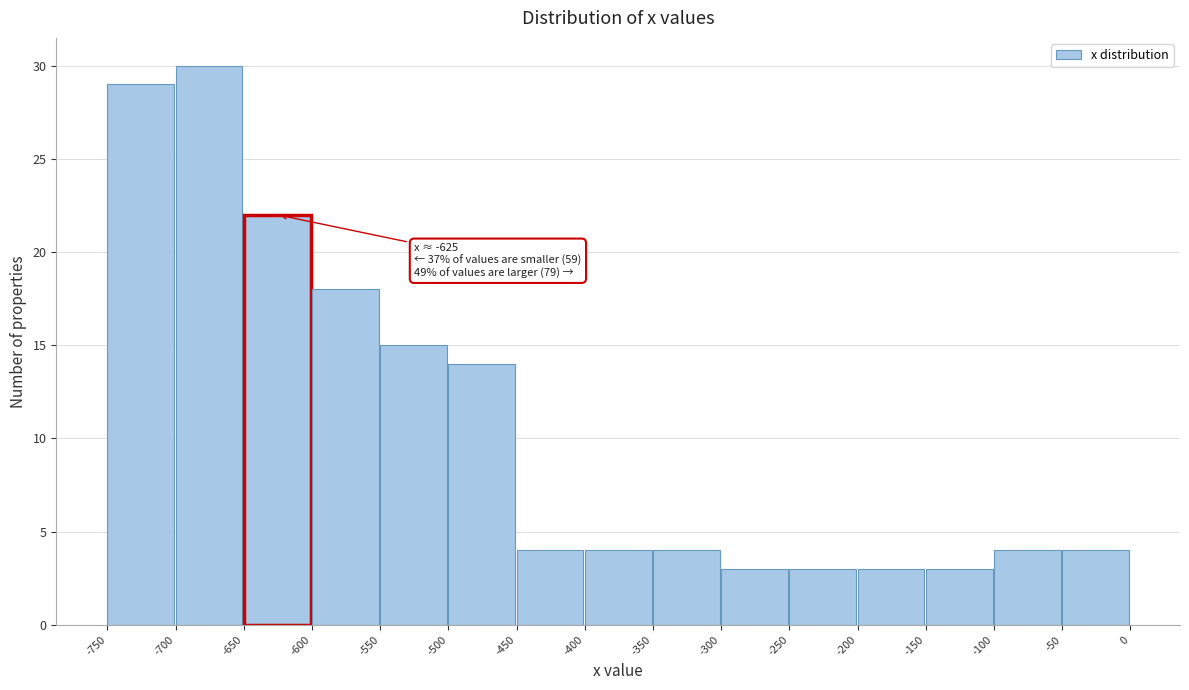

Which range on the x-axis has the tallest bar?

-700 to -650